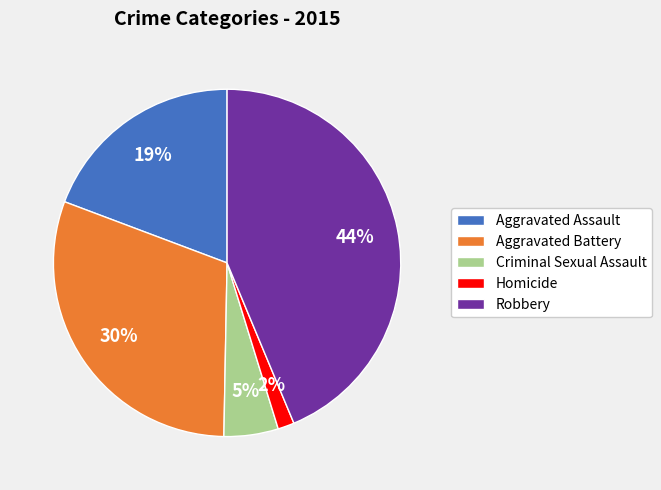

Does Criminal Sexual Assault represent more than half of the total?

No